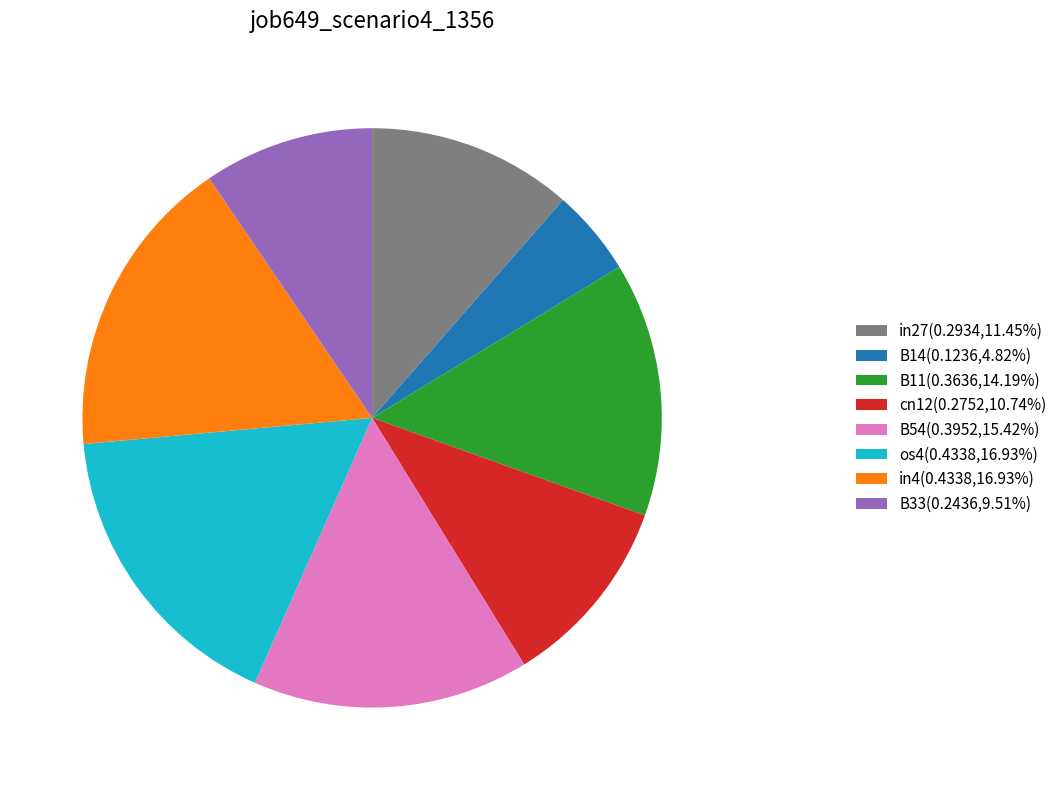

Is the sum of B11(0.3636,14.19%) and B54(0.3952,15.42%) greater than half?

No